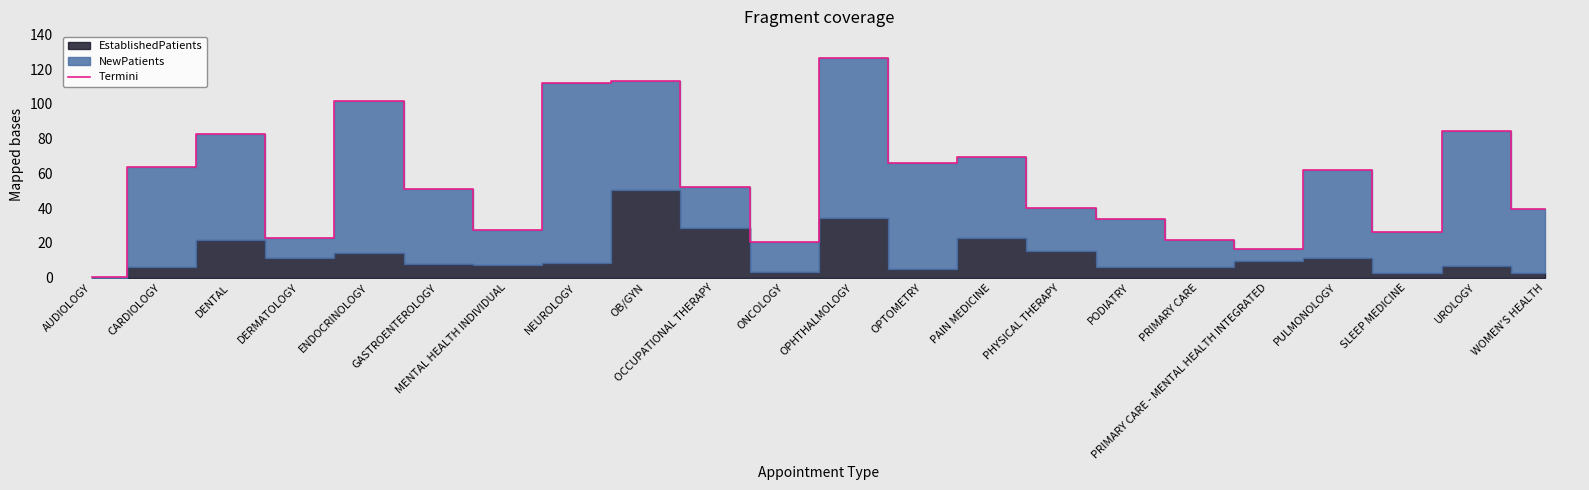

How many data points does each series have?

22